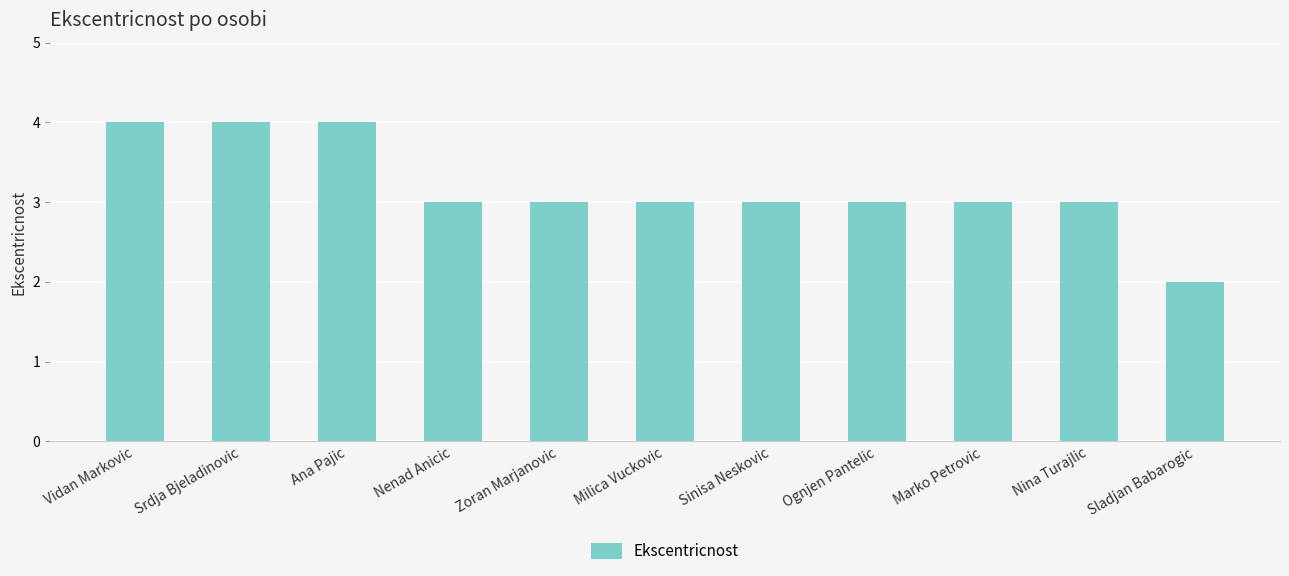

The chart shows a value of 3 at Zoran Marjanovic. True or false?

True